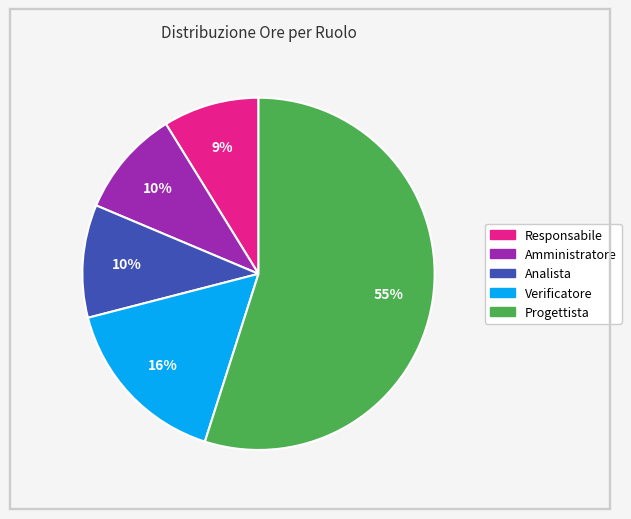

Between Verificatore and Responsabile, which is larger?

Verificatore